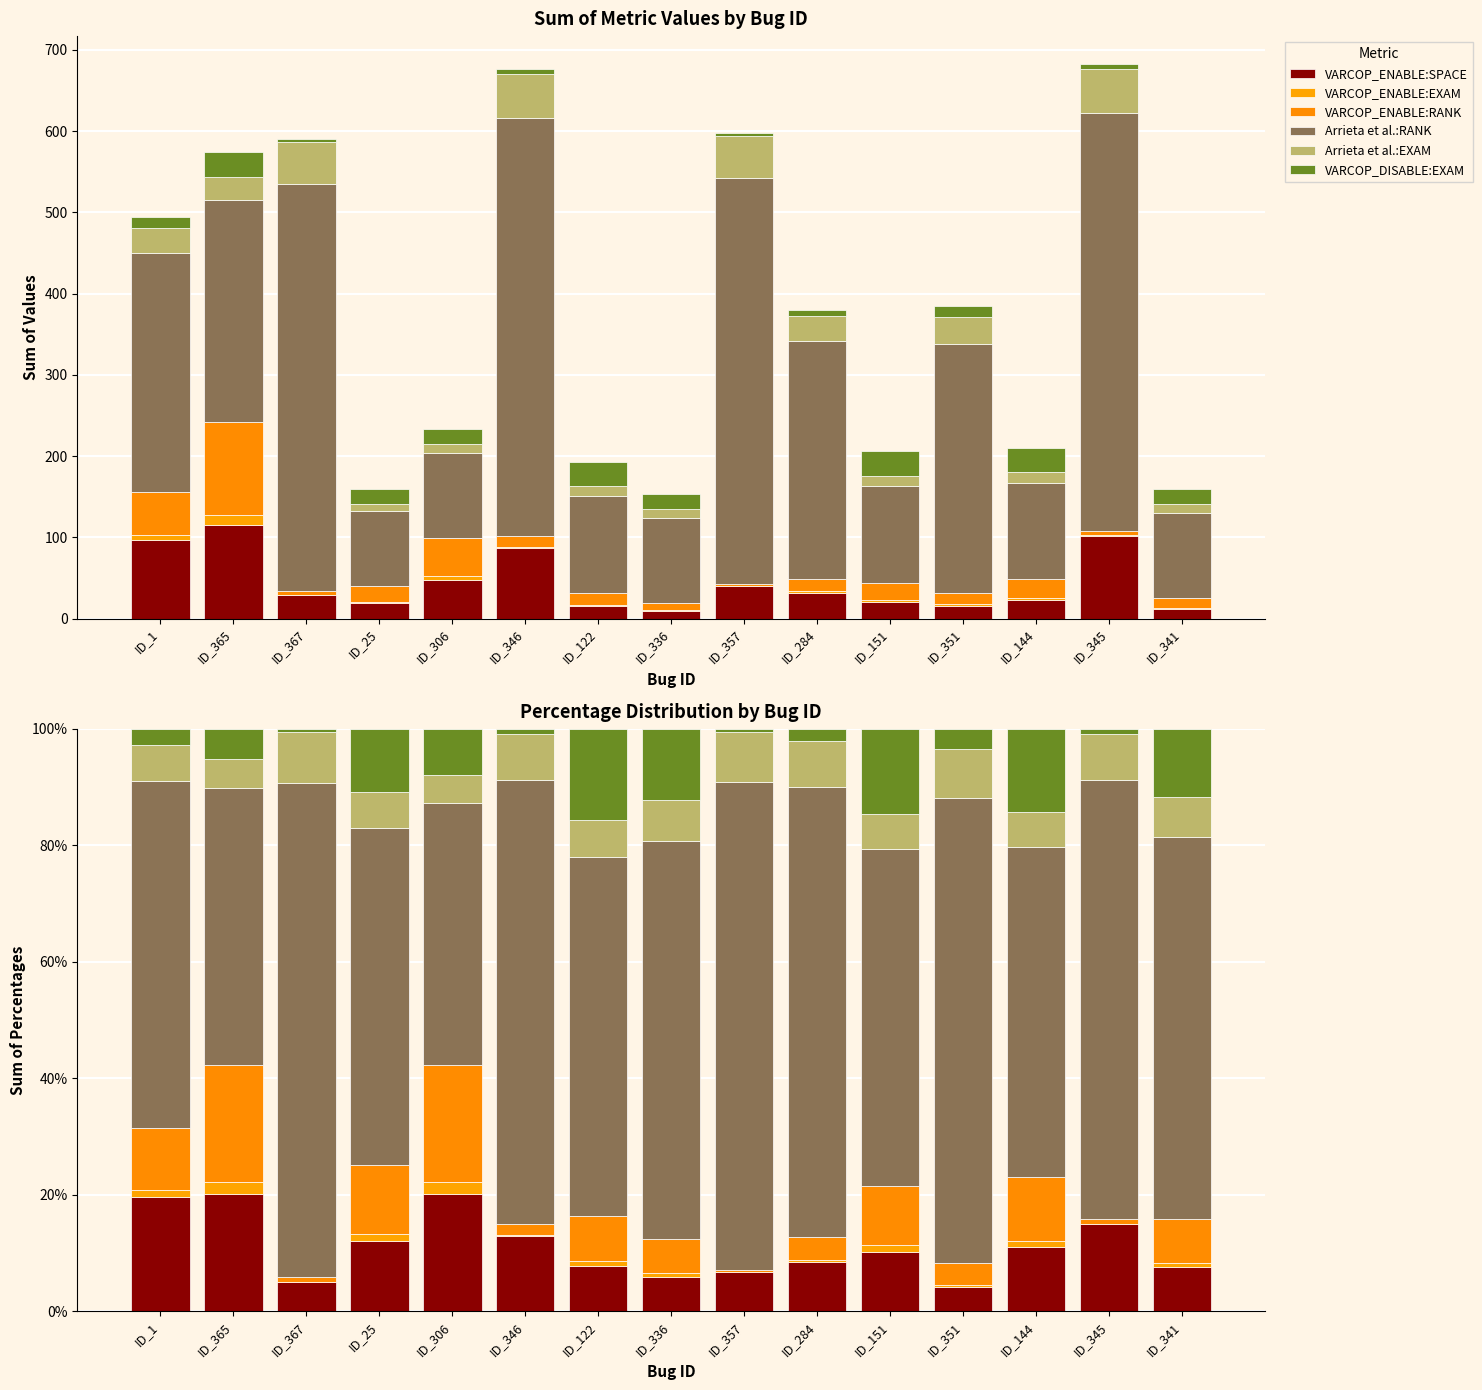

Is it true that VARCOP_DISABLE:EXAM equals 4.7 at ID_122?

False